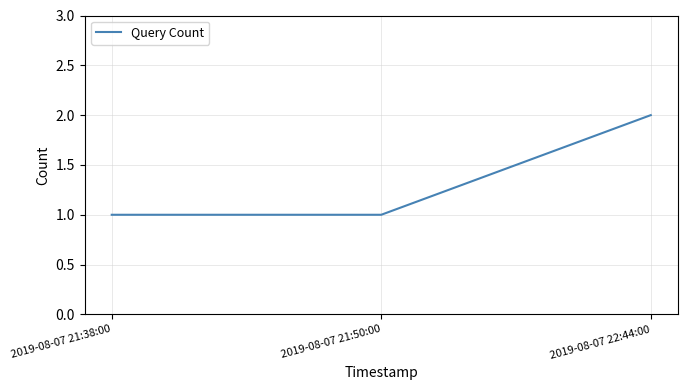

What is the sum of all values?

4